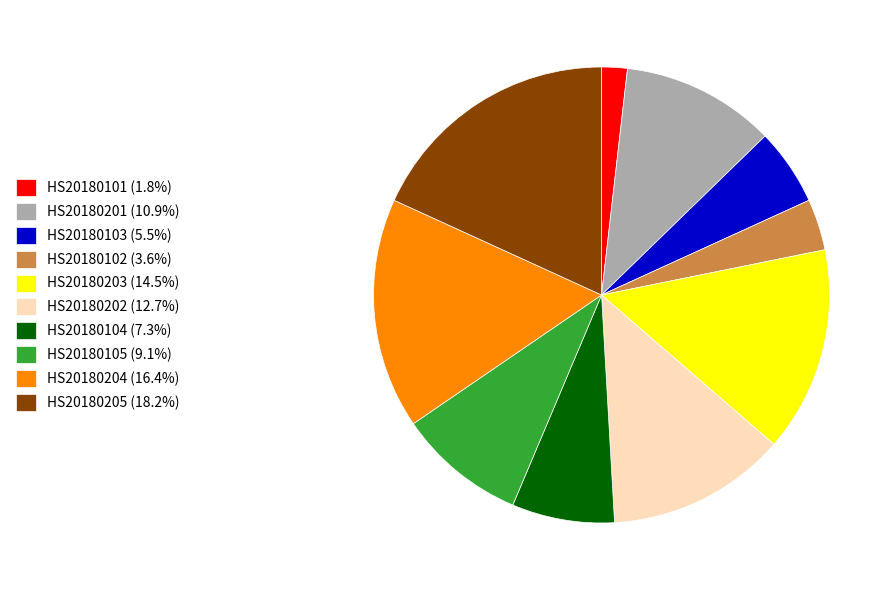

Combined, do HS20180102 (3.6%) and HS20180103 (5.5%) account for over 50%?

No